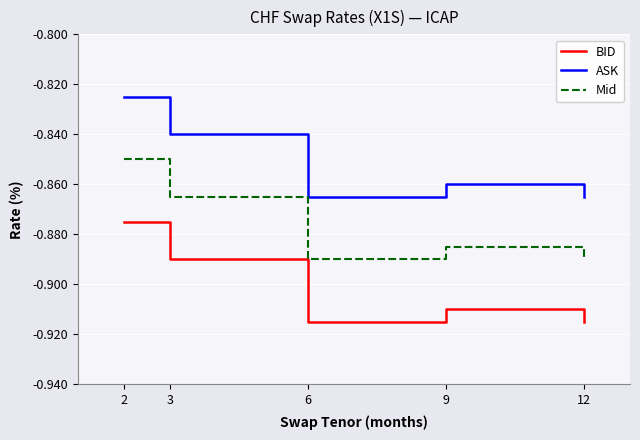

True or false: ASK and Mid intersect in this chart.

False